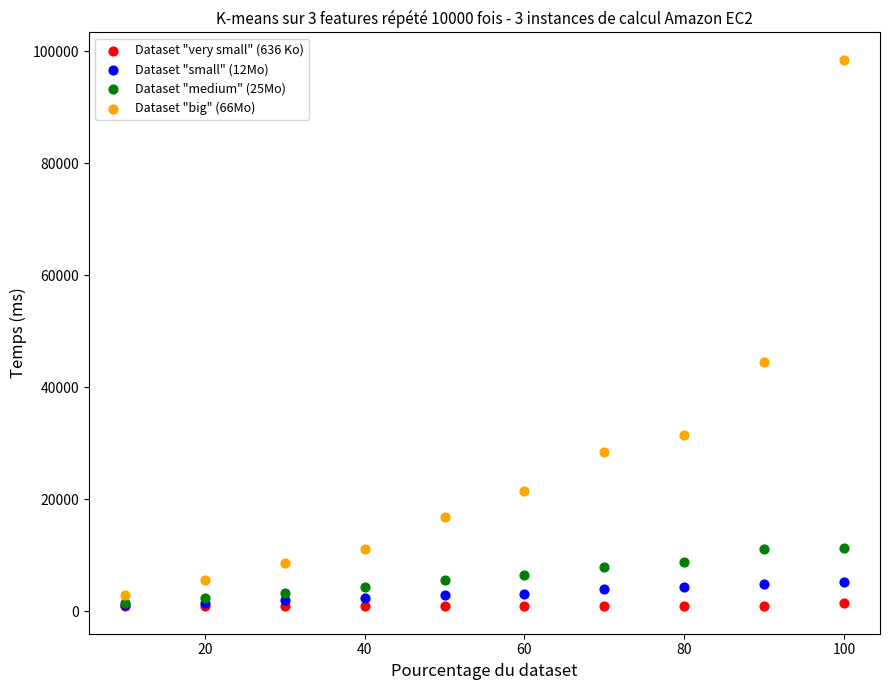

What are all the series names shown in the legend?

Dataset "very small" (636 Ko), Dataset "small" (12Mo), Dataset "medium" (25Mo), Dataset "big" (66Mo)